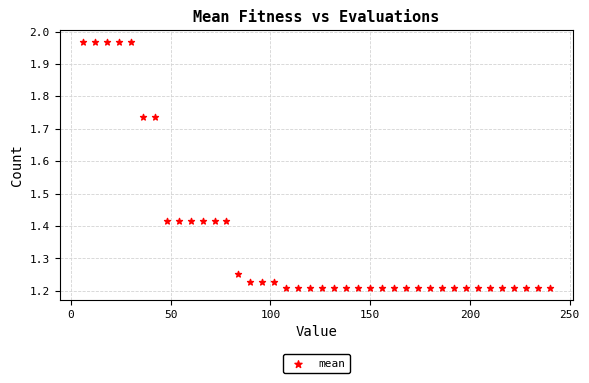

What is the range of Y values (max minus min)?

0.8